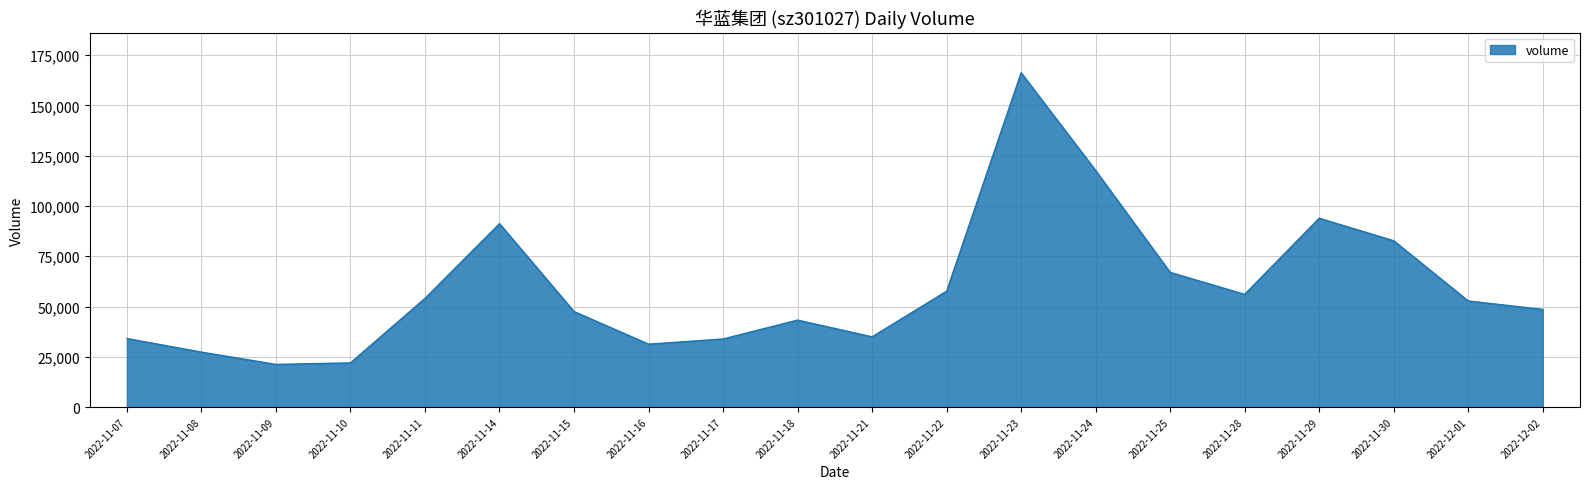

Approximately how many times larger is the value at 2022-11-11 compared to 2022-11-17?

1.6